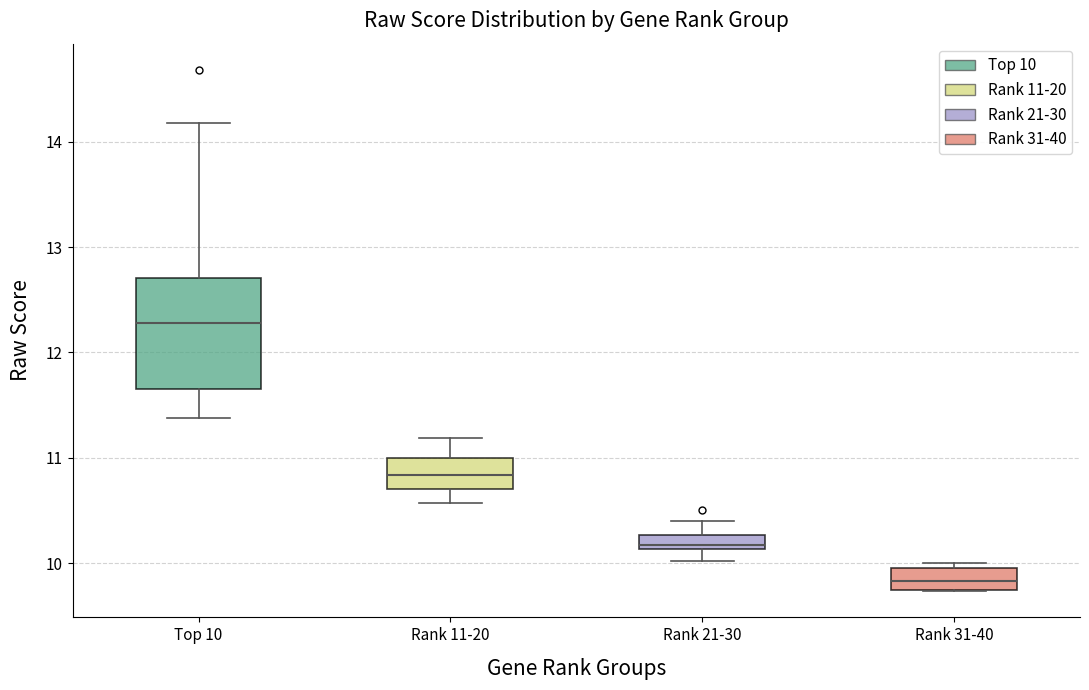

Which box's median line is the highest?

Top 10